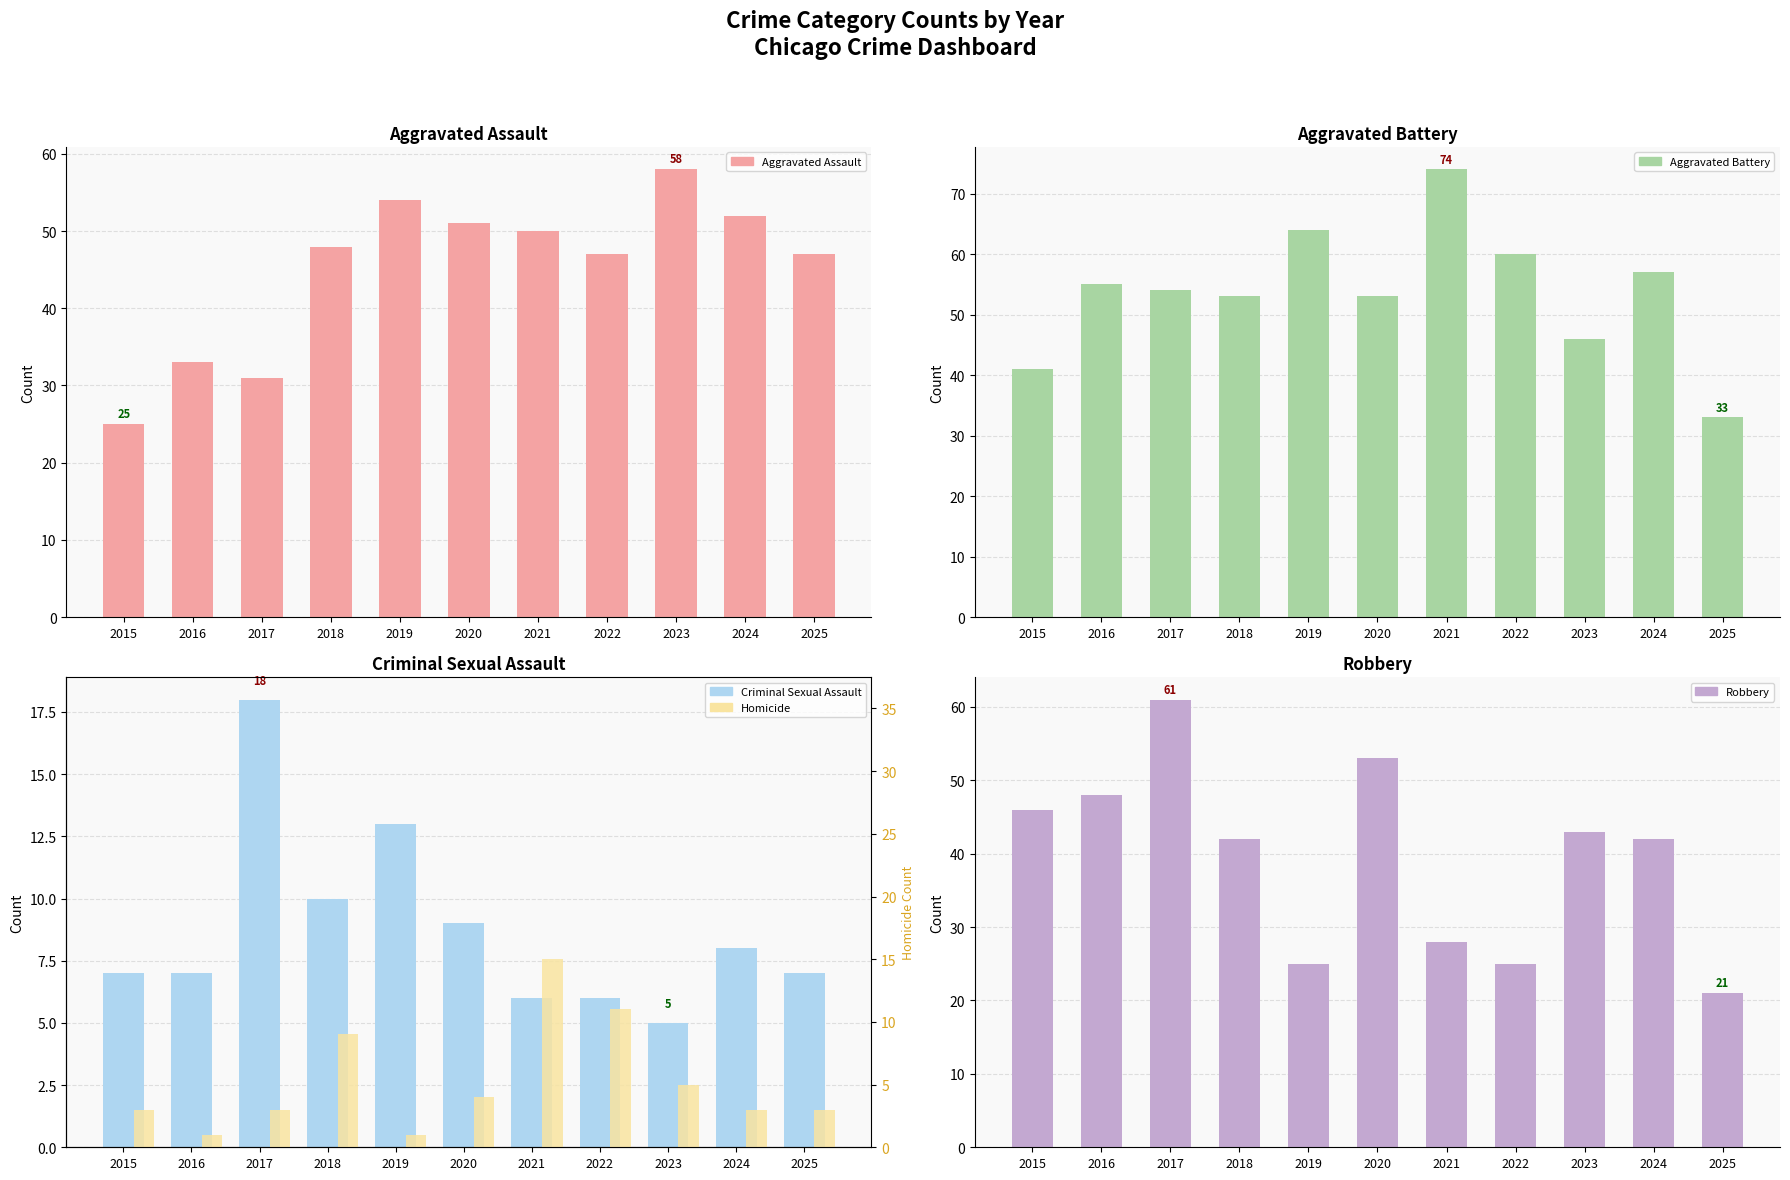

The value of Homicide at 2019 is 1. True or false?

False